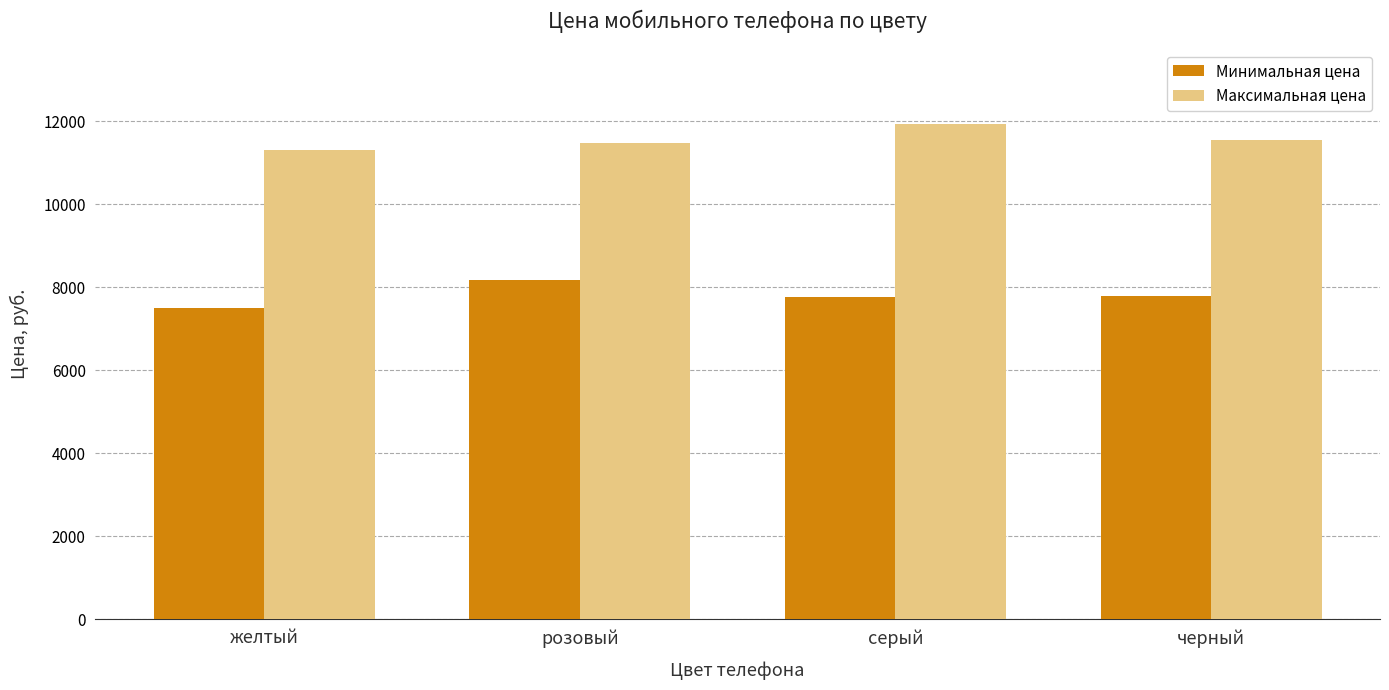

What is the sum of all Минимальная цена values?

31260